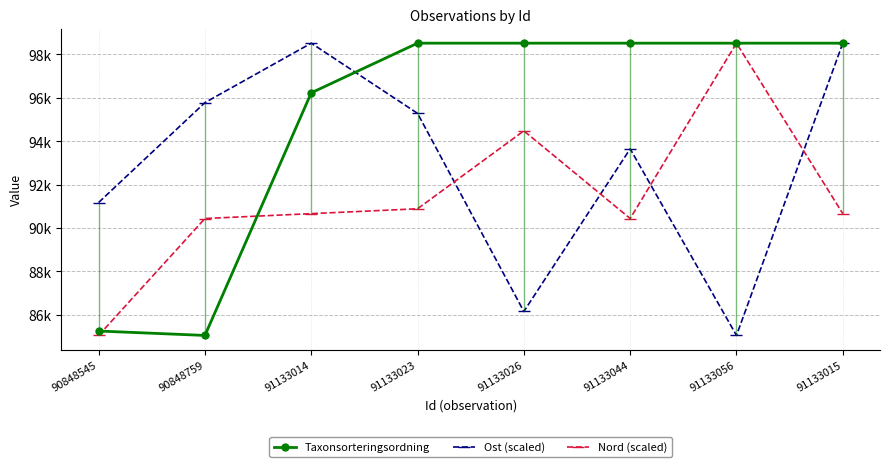

How many interior local peaks does the Nord (scaled) series have?

2